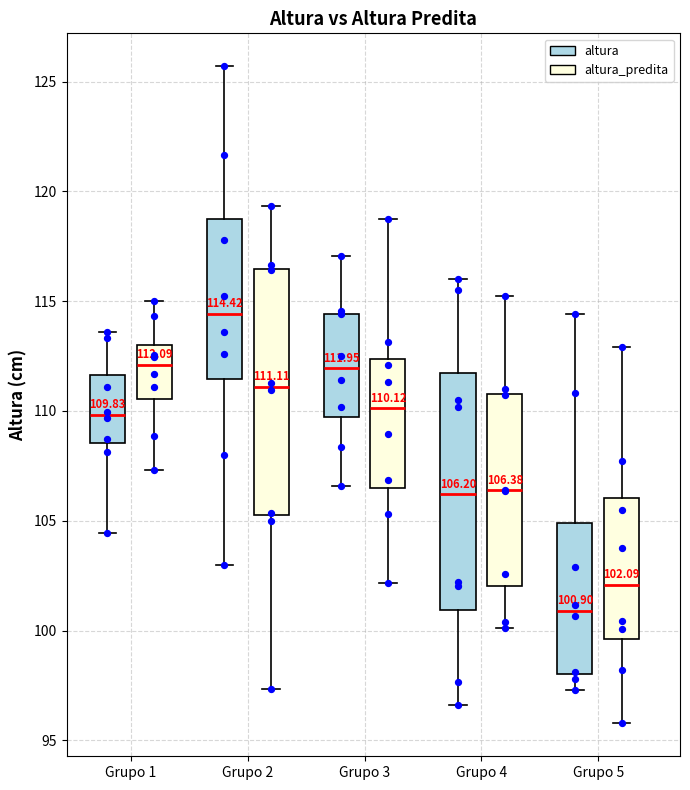

Which box's median line is the highest?

Grupo 2 (altura)